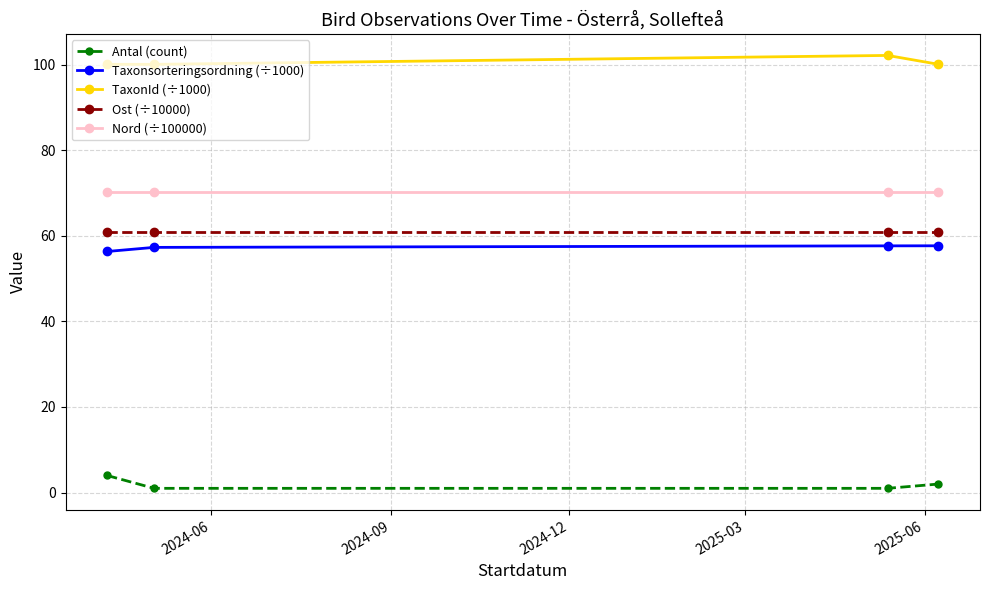

True or false: Antal (count) and TaxonId (÷1000) intersect in this chart.

False